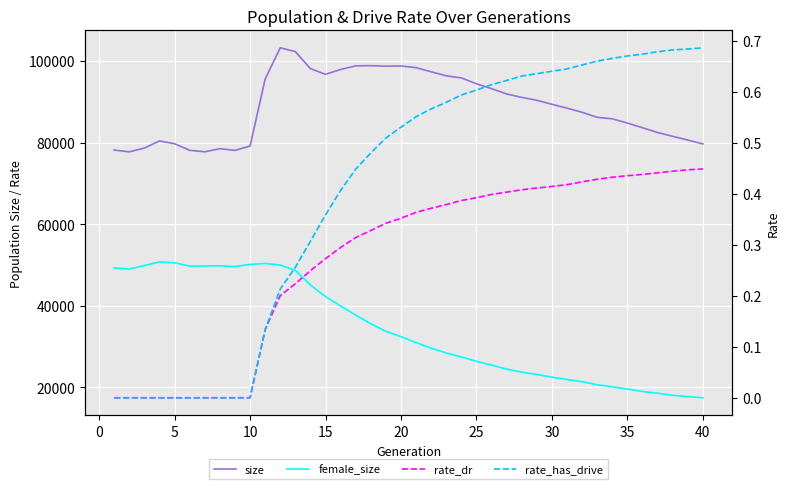

Which series has the largest range (max minus min)?

female_size